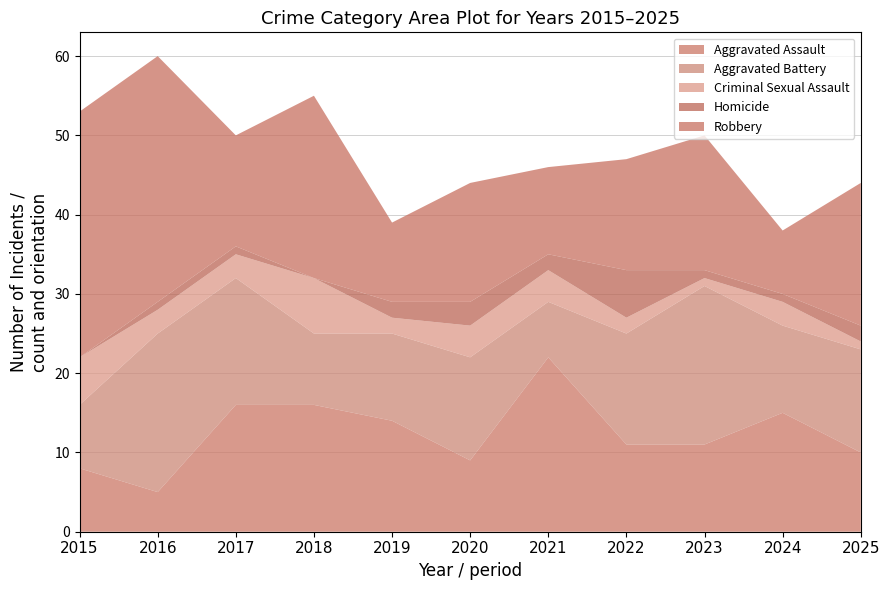

Reading left to right, what are all the values shown in this chart?

Aggravated Assault: 8	5	16	16	14	9	22	11	11	15	10
Aggravated Battery: 8	20	16	9	11	13	7	14	20	11	13
Criminal Sexual Assault: 6	3	3	7	2	4	4	2	1	3	1
Homicide: 0	1	1	0	2	3	2	6	1	1	2
Robbery: 31	31	14	23	10	15	11	14	17	8	18
Total: 53	60	50	55	39	44	46	47	50	38	44